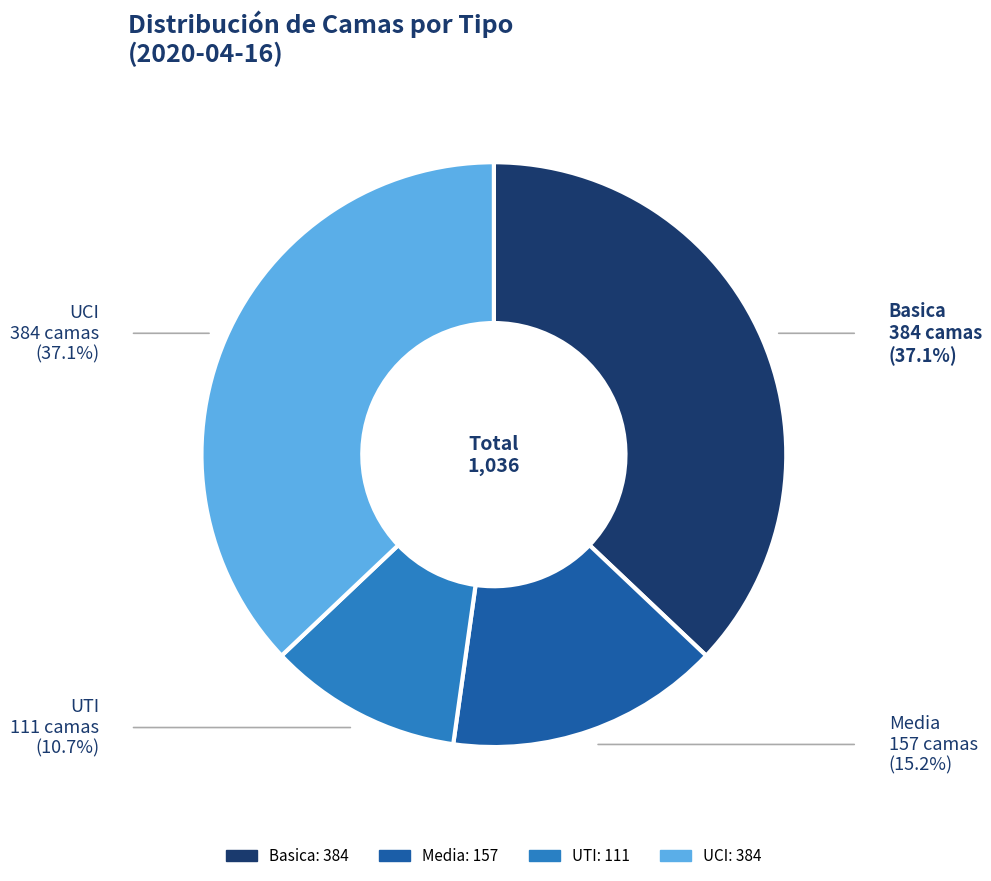

Does Media account for over 50% of the chart?

No